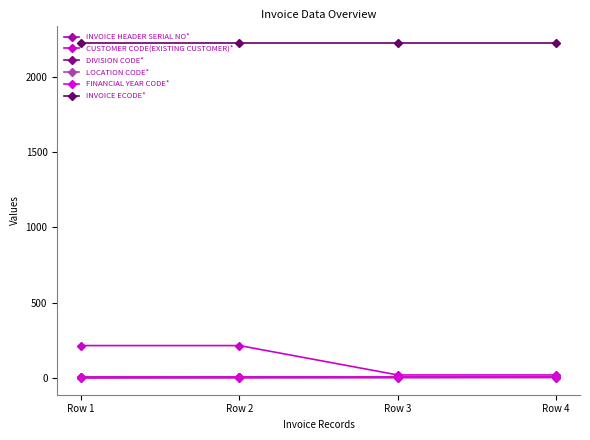

True or false: CUSTOMER CODE(EXISTING CUSTOMER)* has a value of 216 at Row 1.

True